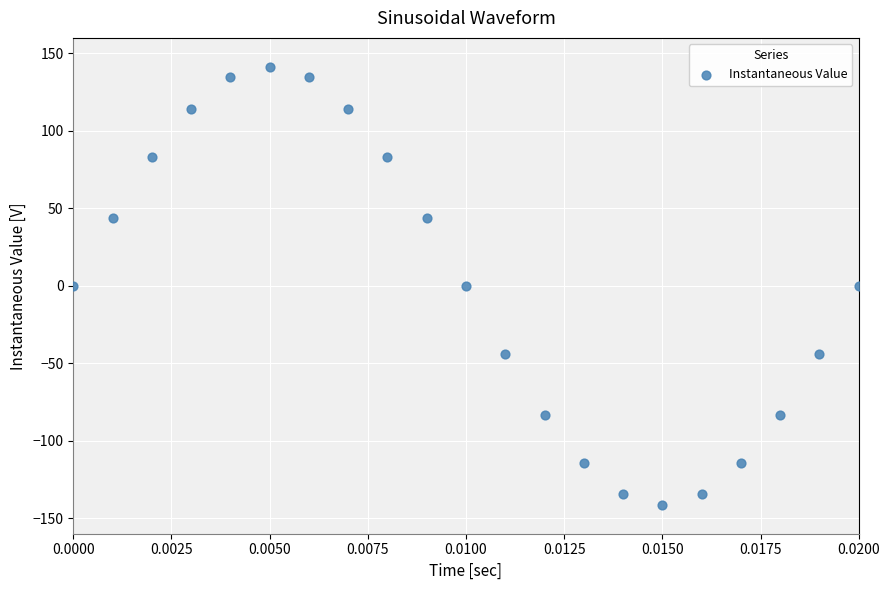

What is the range of Y values (max minus min)?

282.8